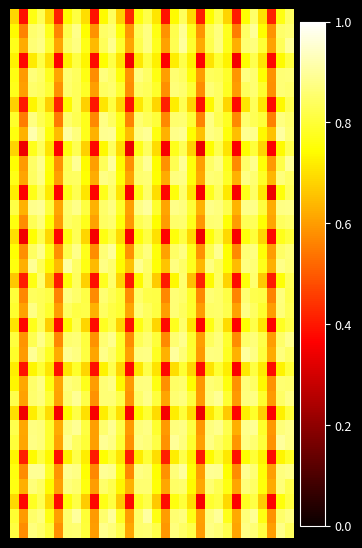

Which label corresponds to the smallest value in the chart?

21